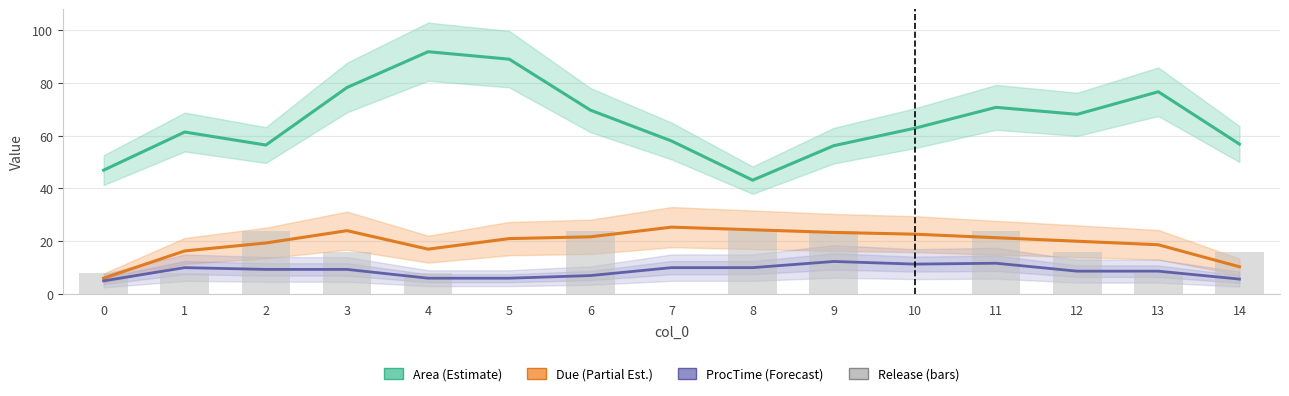

Which series has the largest range (max minus min)?

Area